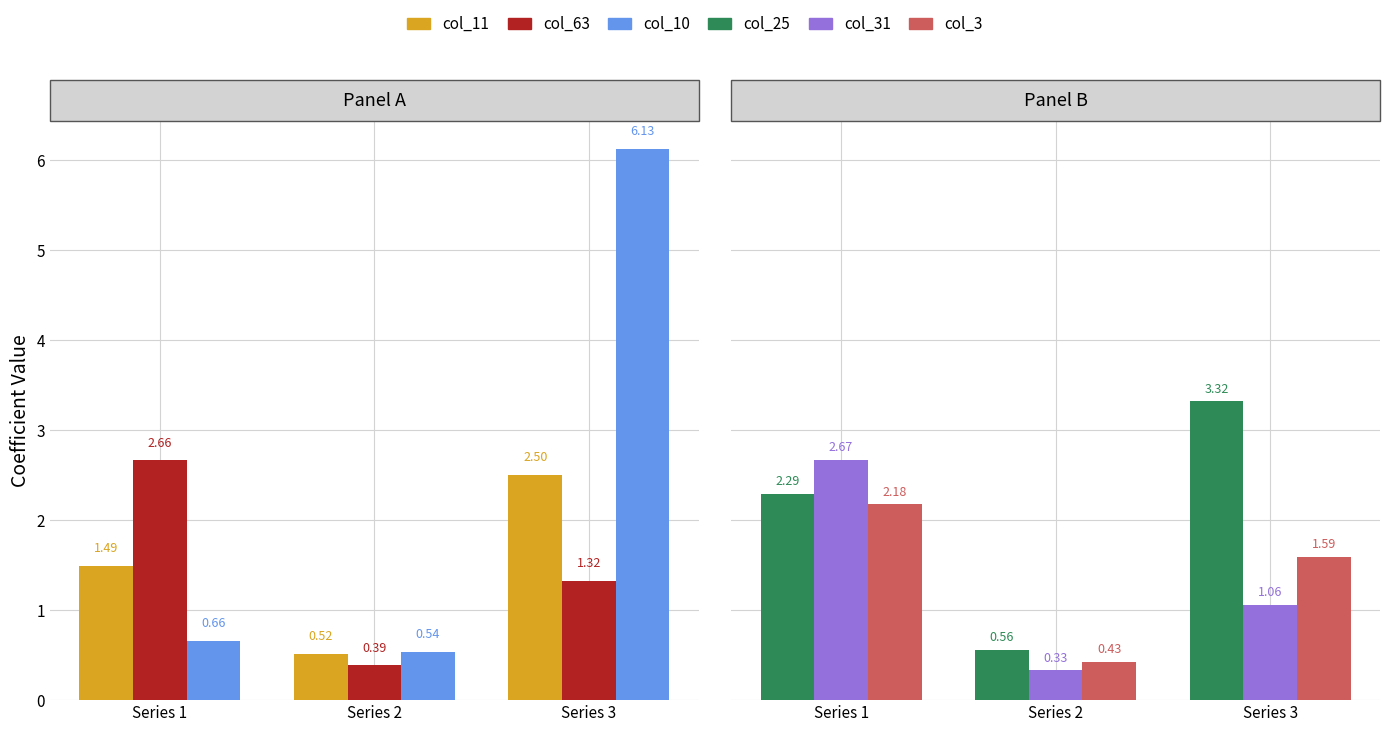

Is it true that col_3 equals 0.5 at Series 1?

False